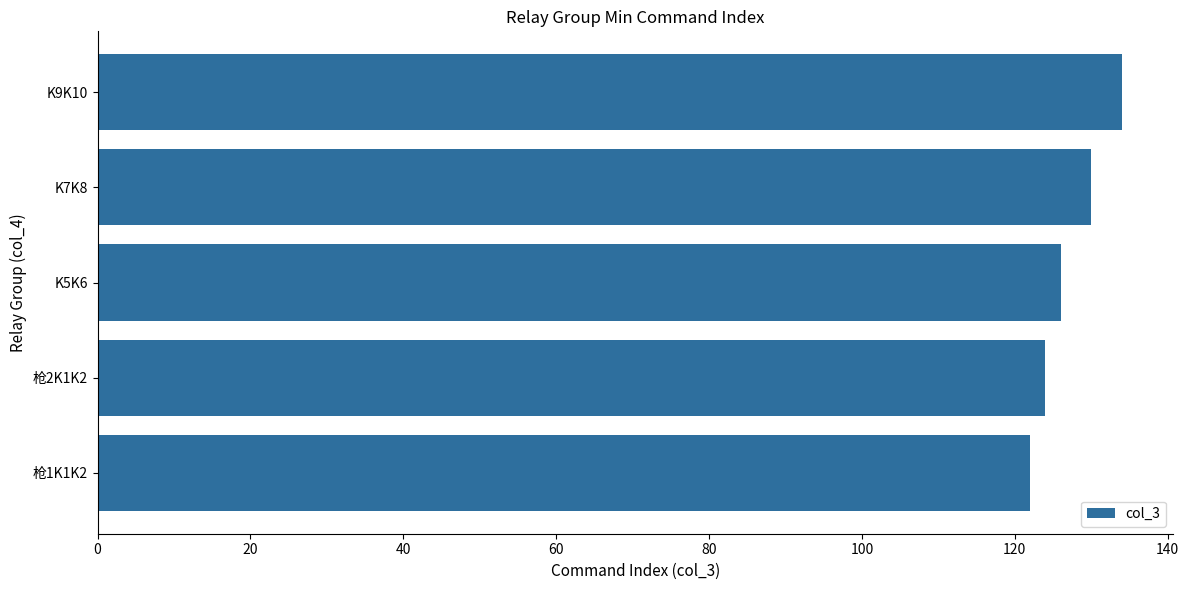

List the labels in order of value, smallest first.

枪1K1K2, 枪2K1K2, K5K6, K7K8, K9K10